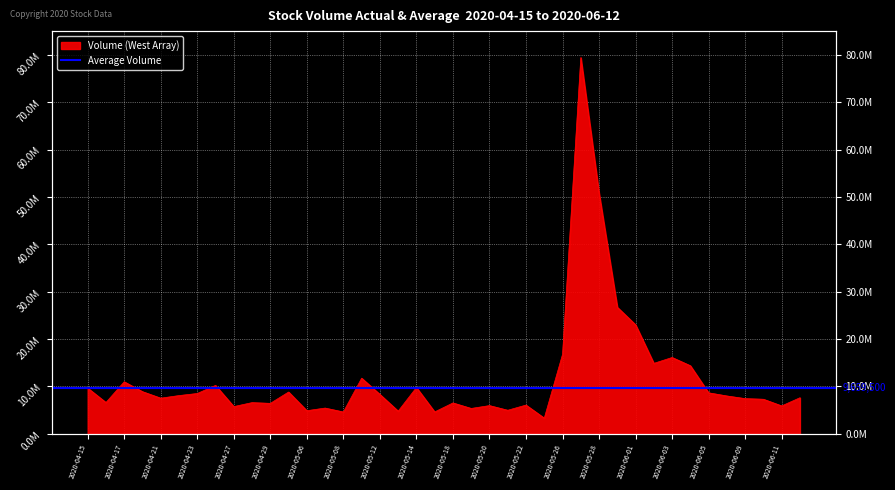

What is the difference between the second highest and second lowest values?

46148686